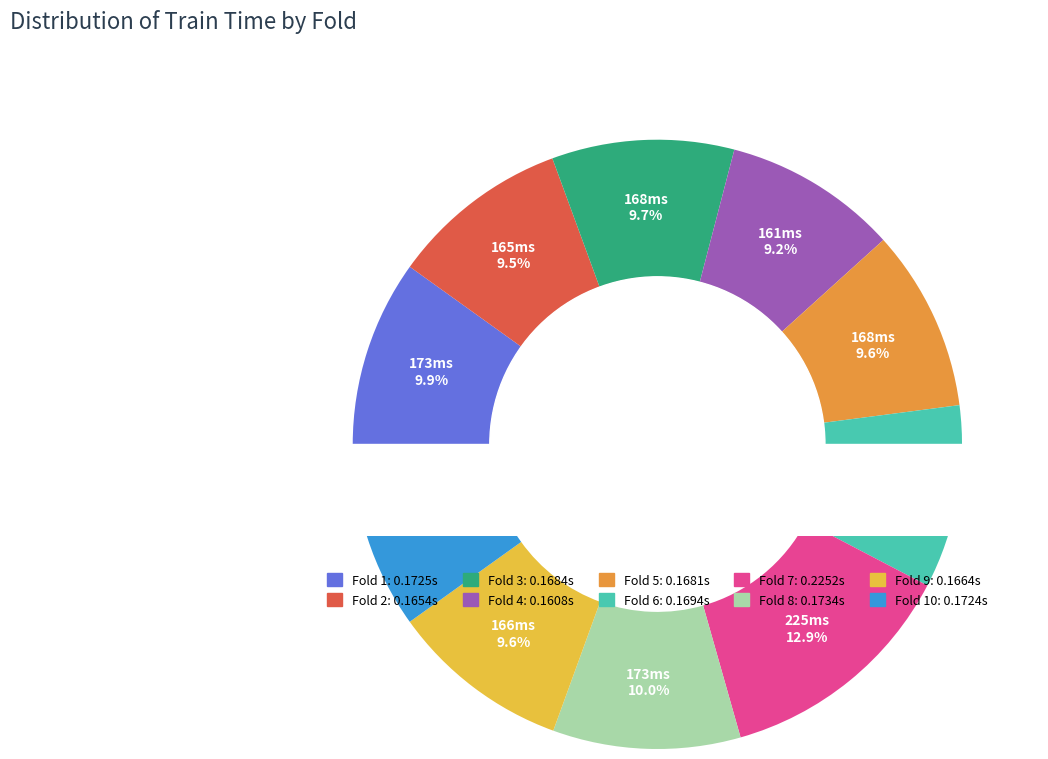

Which has a higher value, Fold 10 or Fold 6?

Fold 10